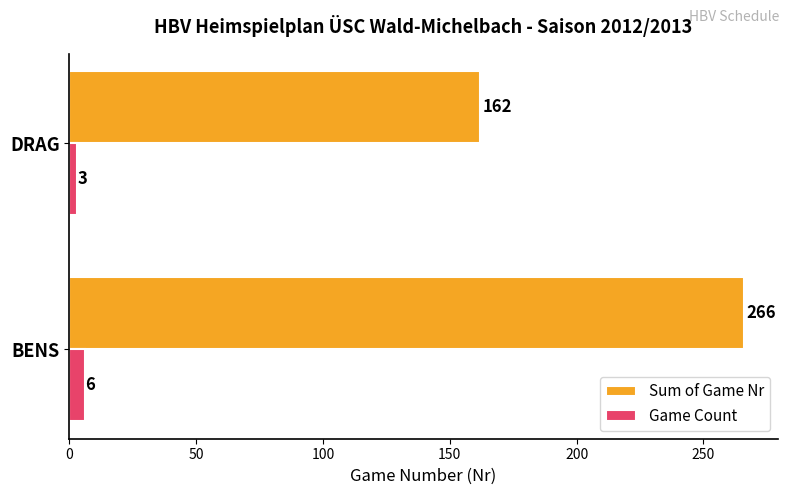

What is the total value across all series at BENS?

272